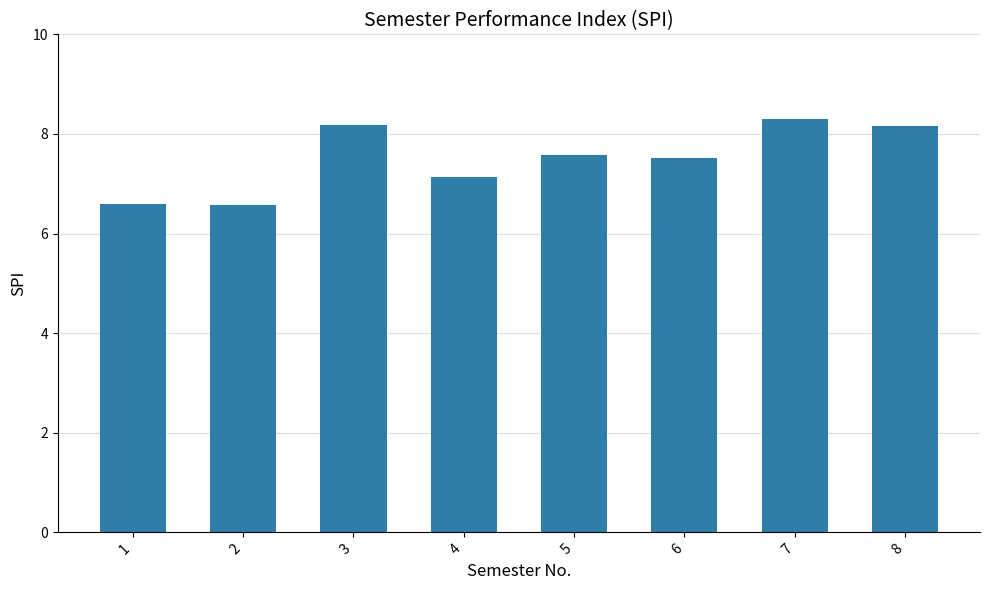

Where is the data nearest to the value 7?

4